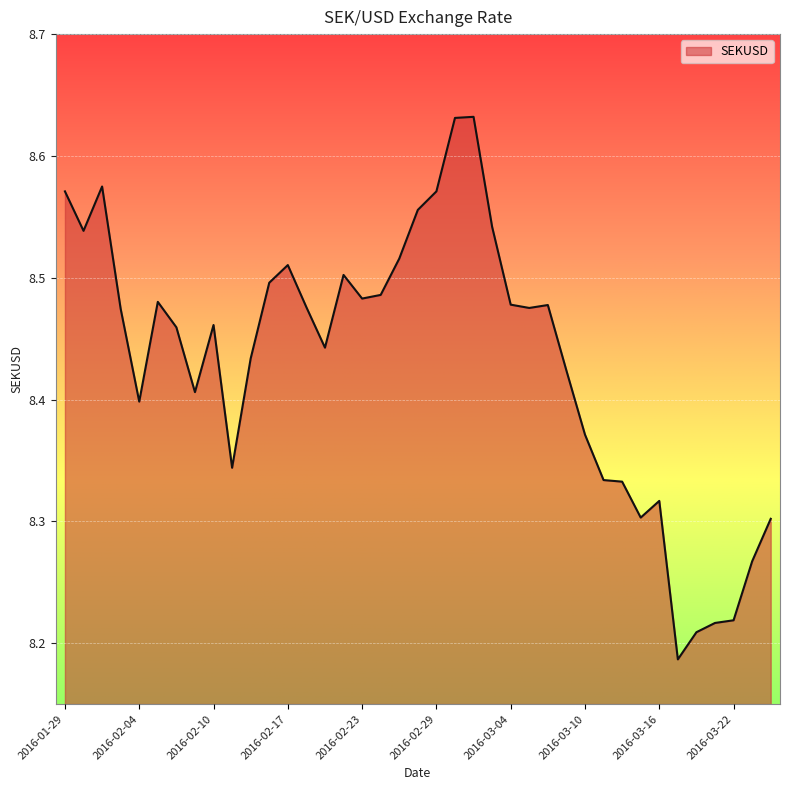

Does the chart have visible grid lines?

Yes